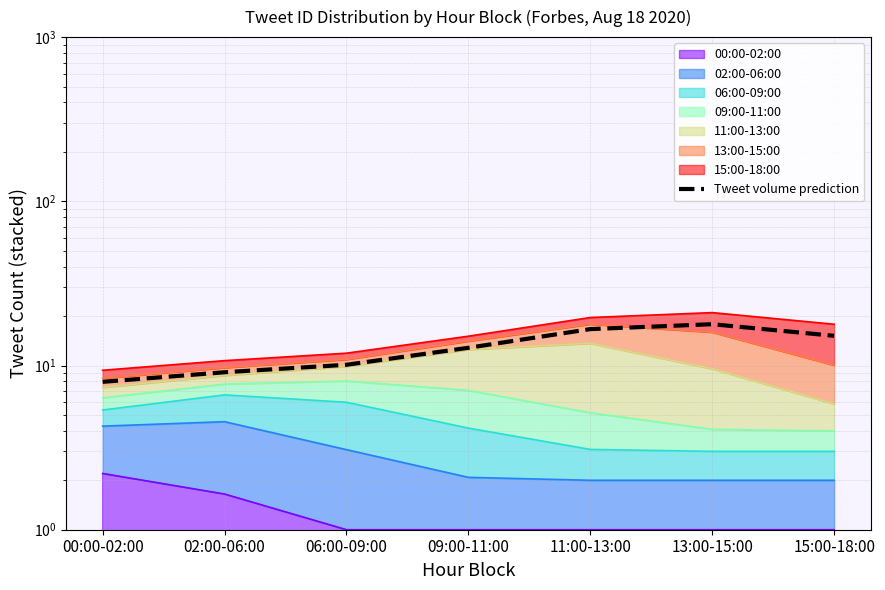

The value at 09:00-11:00 is 5.8. True or false?

False